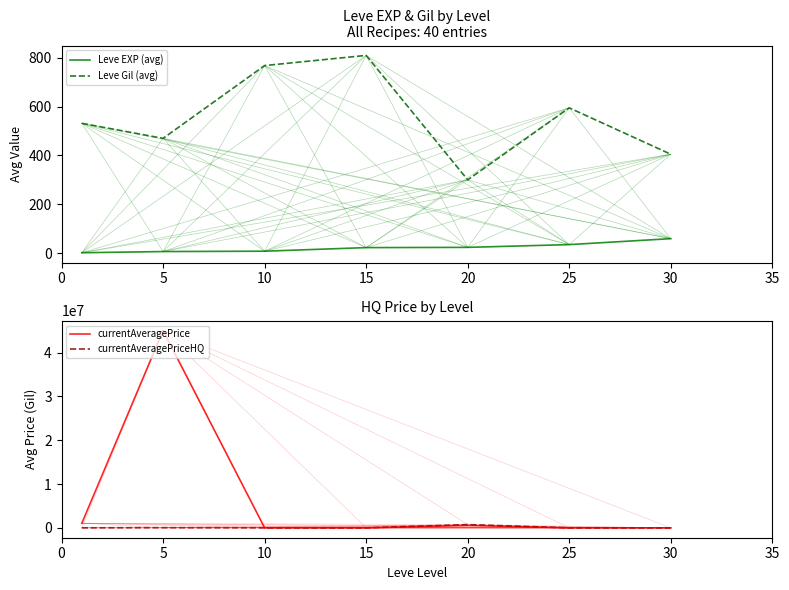

At 30, list the series in order from largest to smallest.

currentAveragePrice, currentAveragePriceHQ, Leve Gil (avg), Leve EXP (avg)